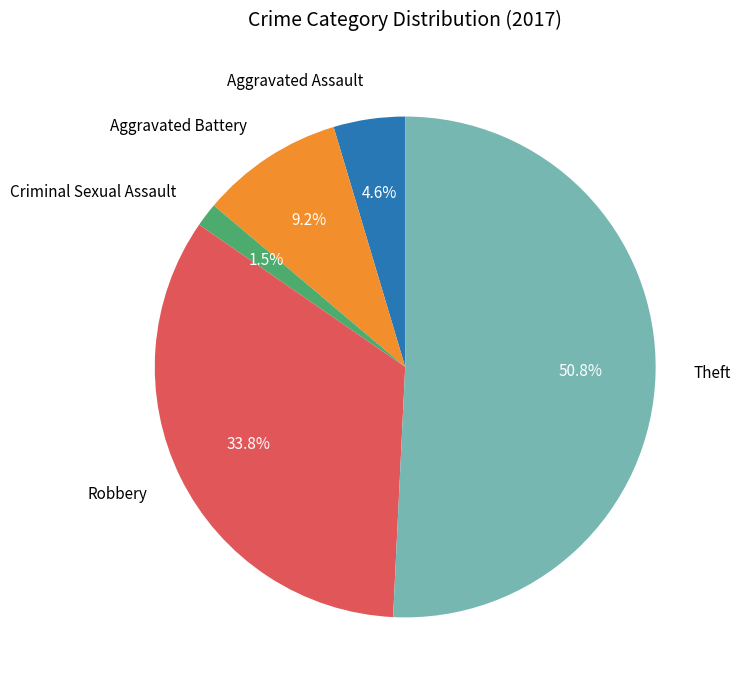

Is it true that Aggravated Battery is 1% of the pie?

False